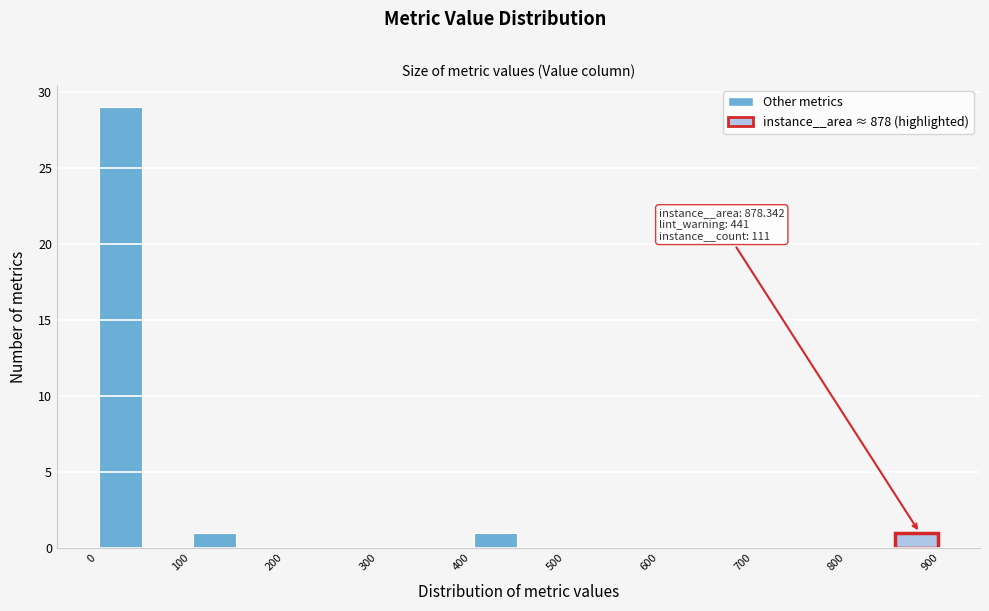

Which range on the x-axis has the tallest bar?

0 to 50